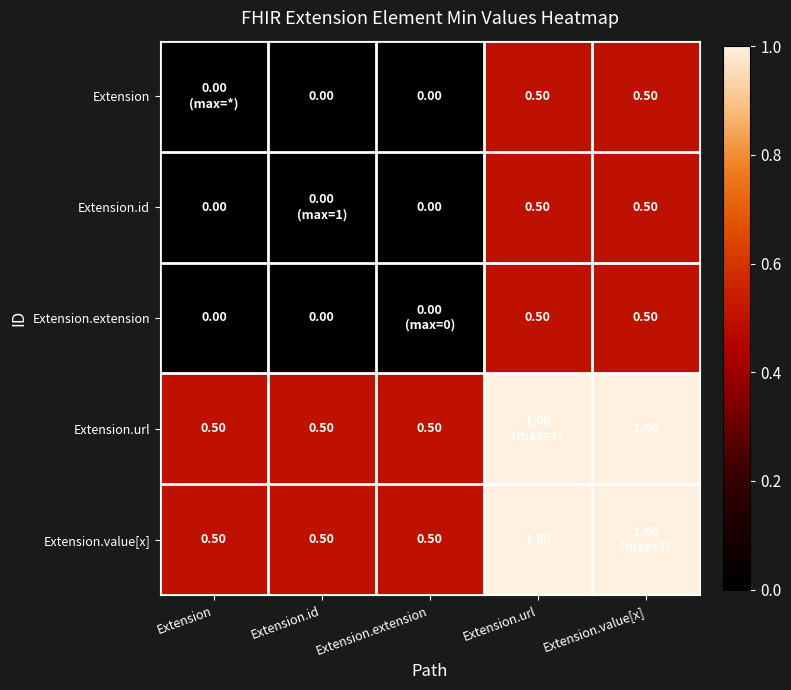

What is the sum of the Extension.id values at Extension and Extension.url?

0.5